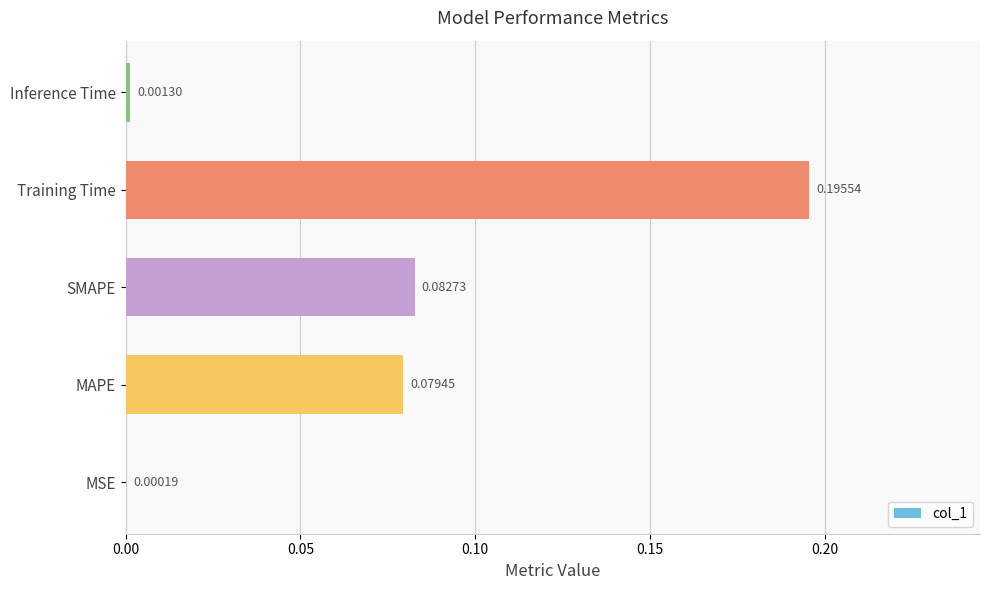

What is the sum of all values?

0.4